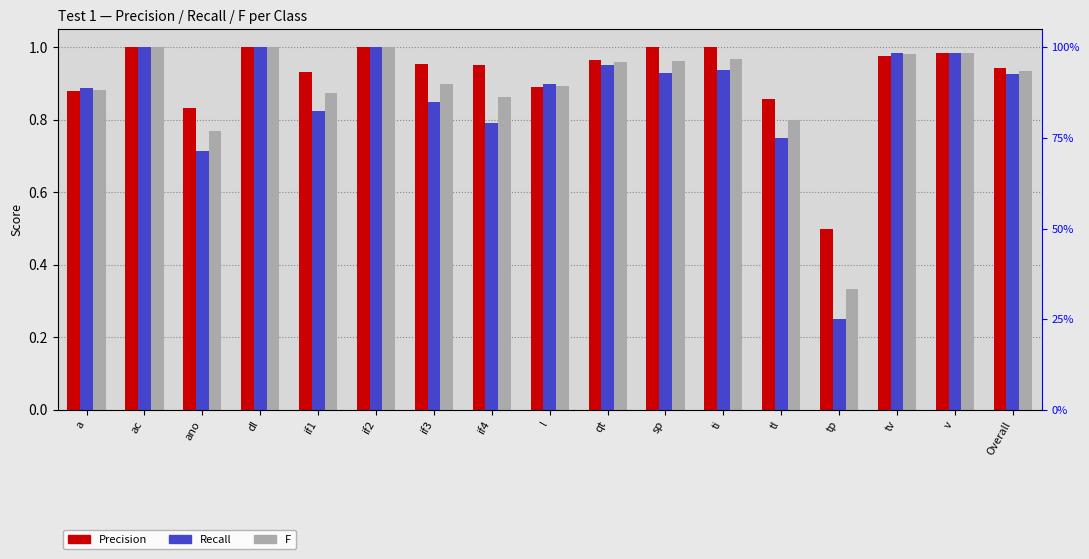

At which category is the sum across all series the highest?

ac